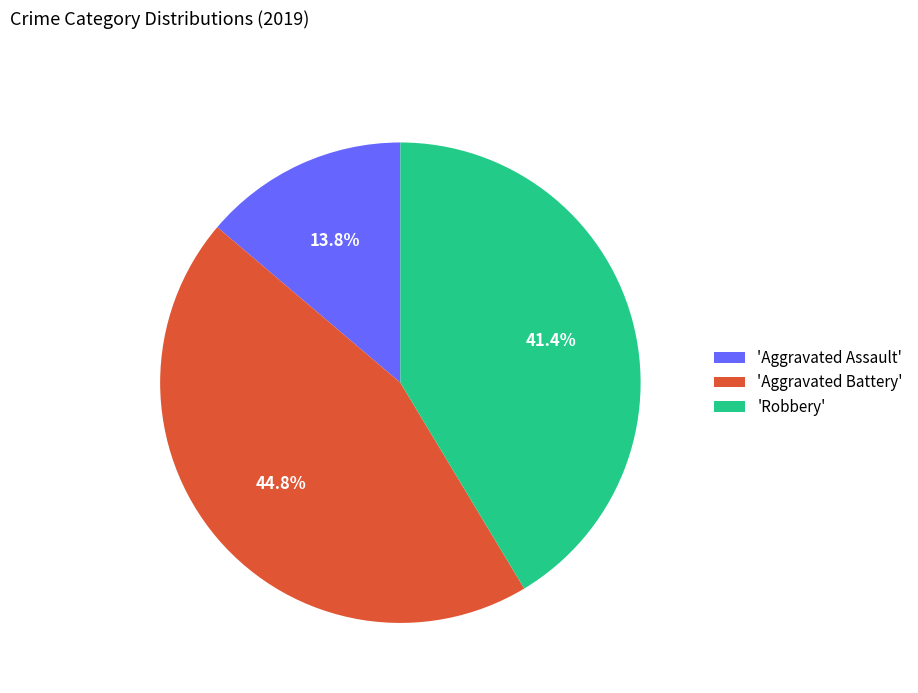

Is there any slice that represents more than half of the pie?

No